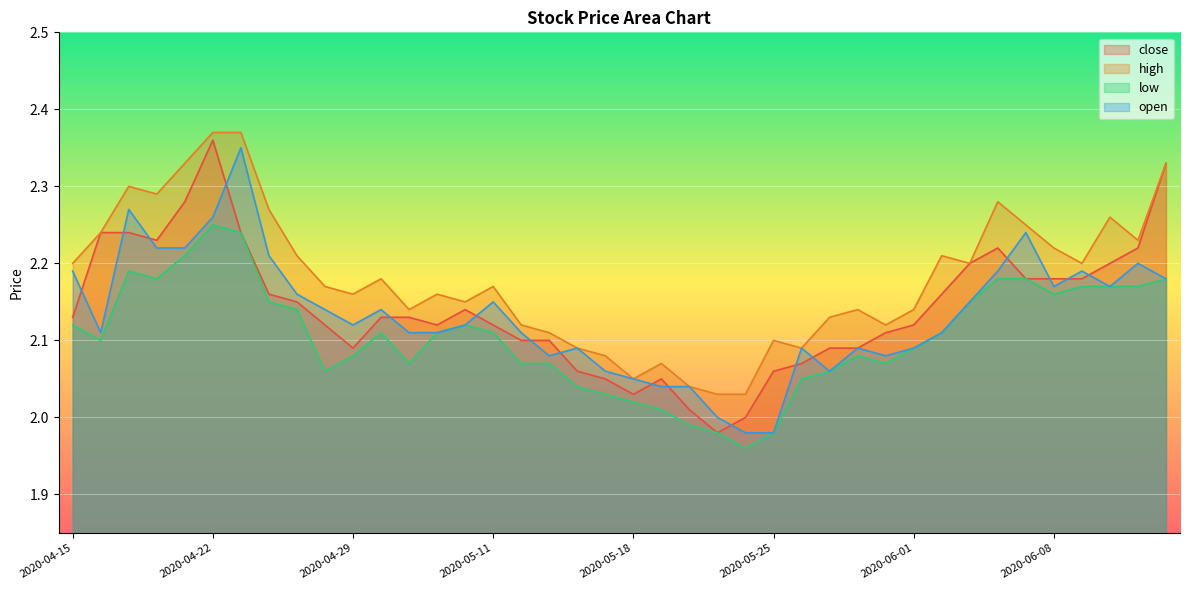

True or false: open and low cross at least once.

False